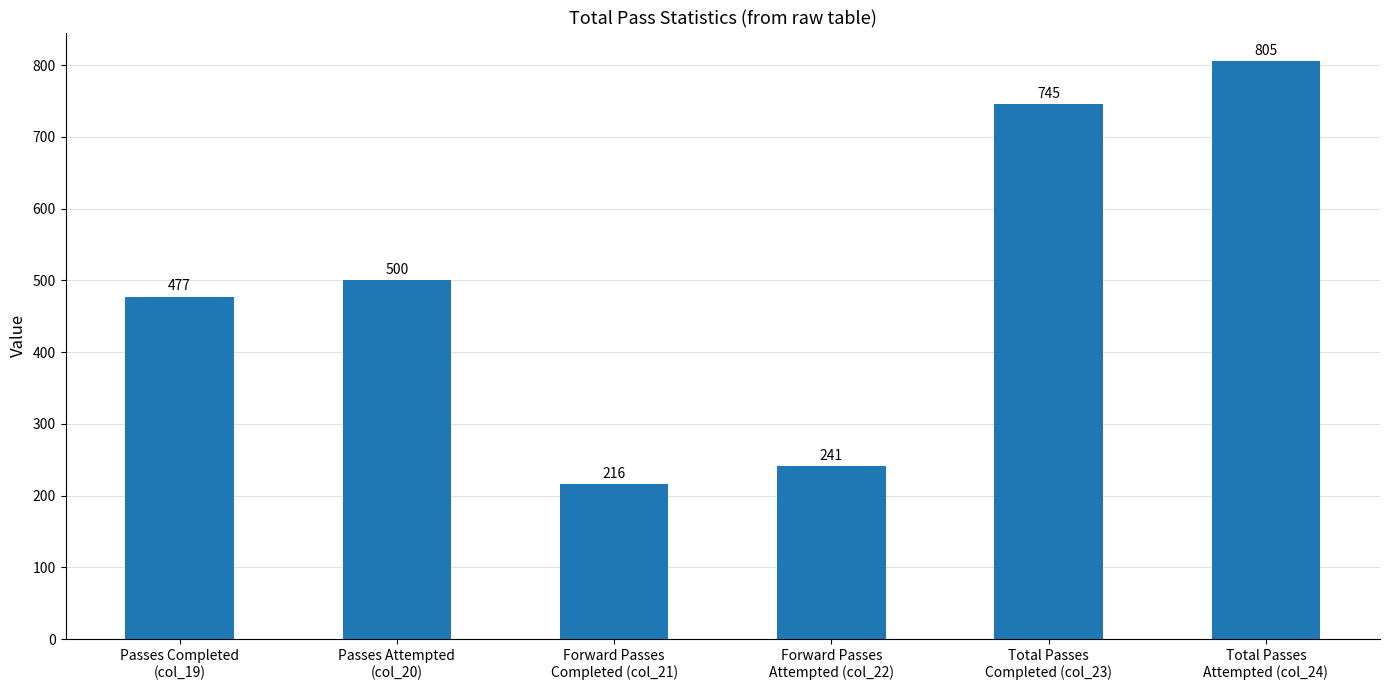

Reading right to left, extract all data points from this chart.

Total Passes
Attempted (col_24)=805	Total Passes
Completed (col_23)=745	Forward Passes
Attempted (col_22)=241	Forward Passes
Completed (col_21)=216	Passes Attempted
(col_20)=500	Passes Completed
(col_19)=477